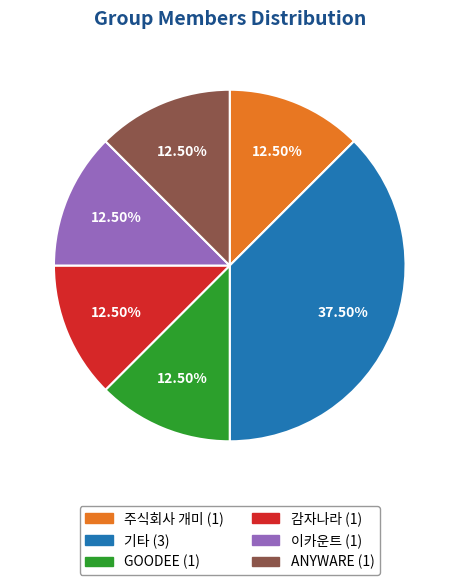

Does any single category account for the majority?

No